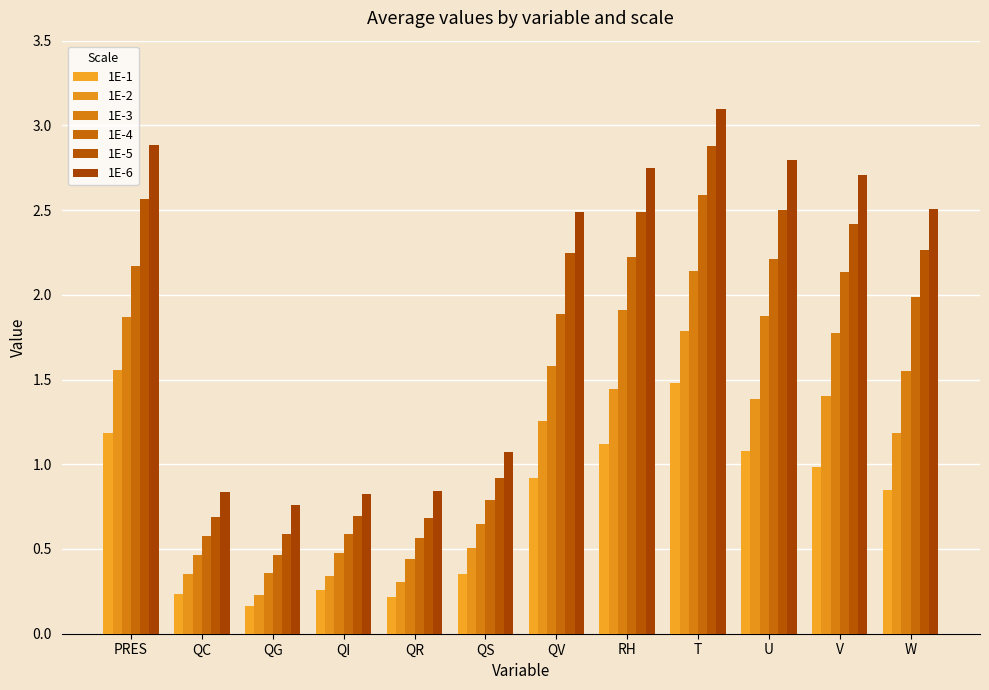

List the series in order of their overall mean, lowest first.

1E-1, 1E-2, 1E-3, 1E-4, 1E-5, 1E-6